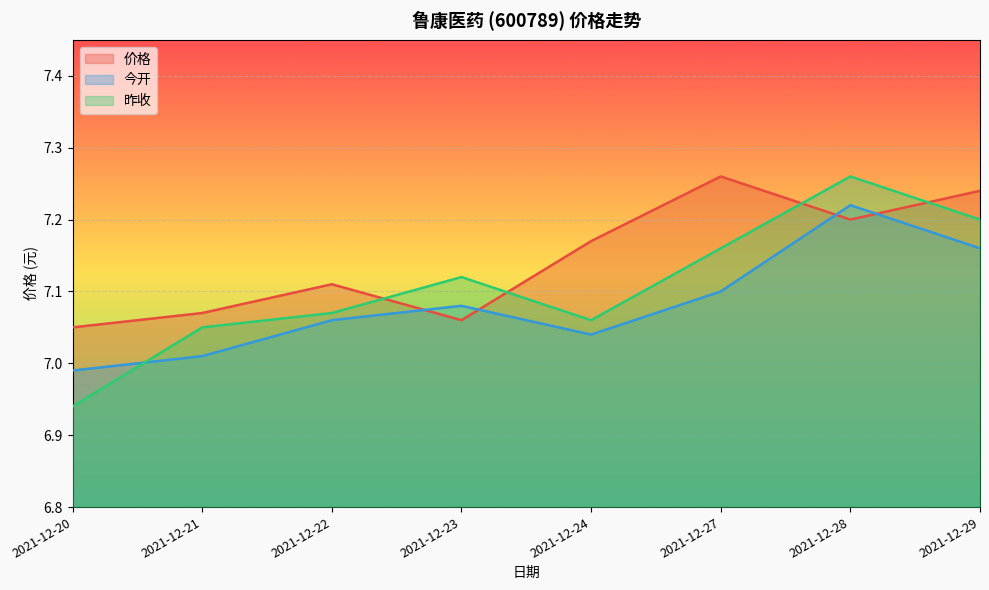

What is the total value across all series at 2021-12-22?

21.2